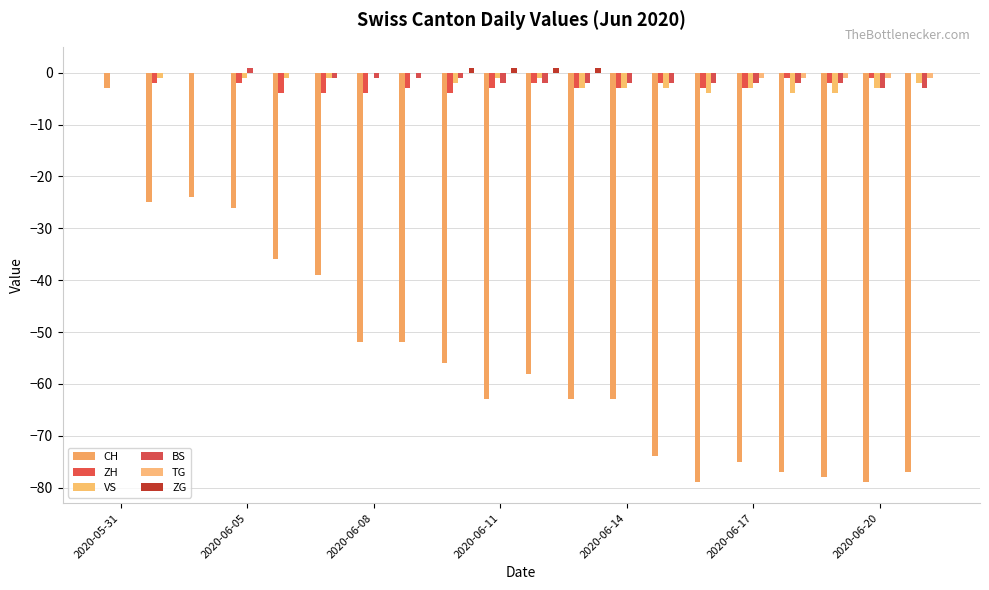

At which category is the sum across all series the highest?

2020-05-31